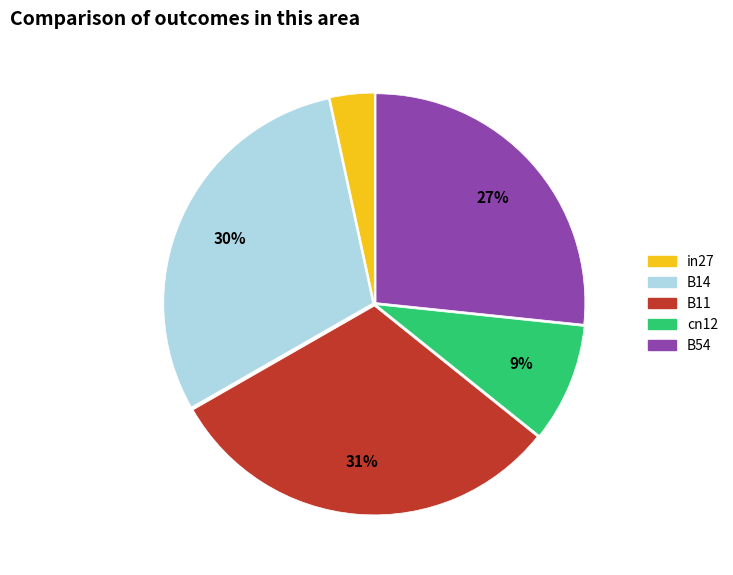

Which slice is the smallest?

in27